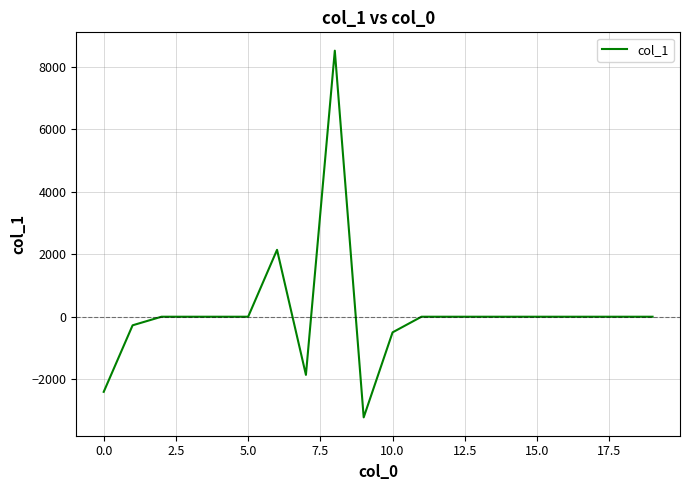

True or false: there are more than 1 points higher than both neighbors.

True